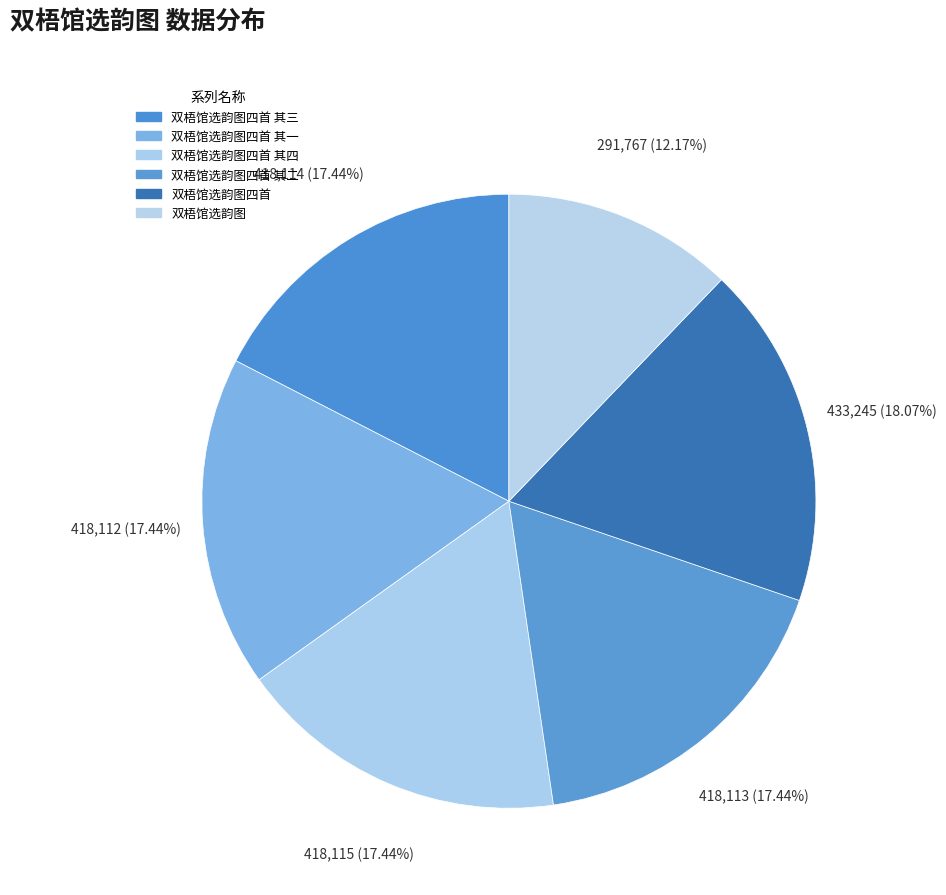

Which slice is the smallest?

双梧馆选韵图